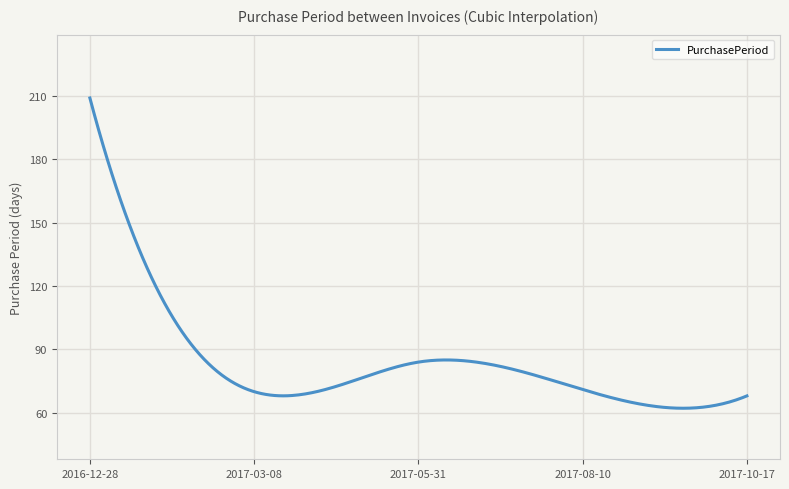

Is this an area chart (filled region under the line)?

No